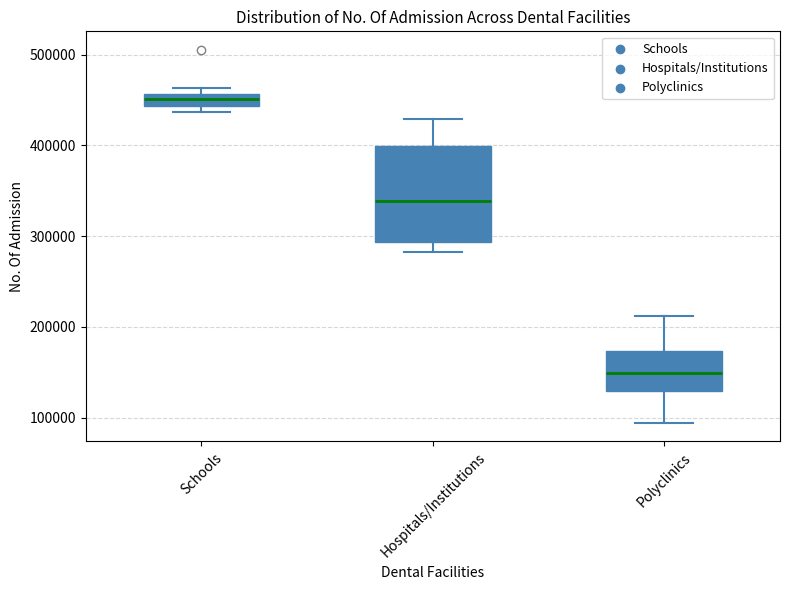

Which box has the highest median line?

Schools